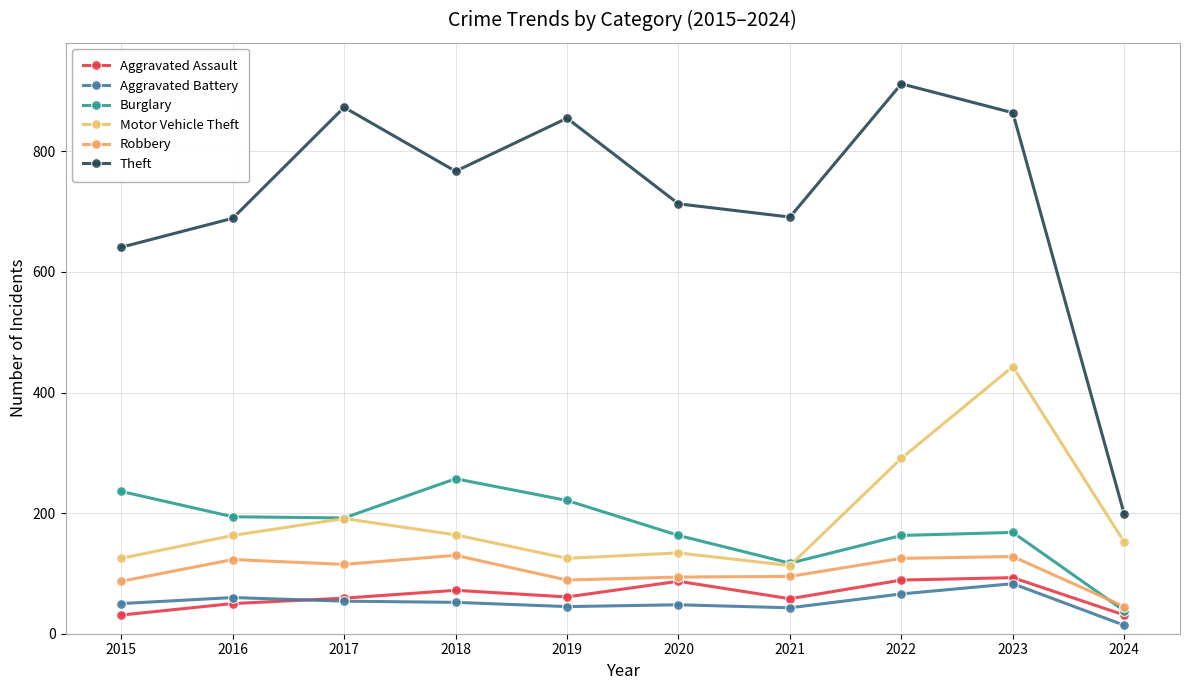

True or false: Robbery and Theft cross at least once.

False